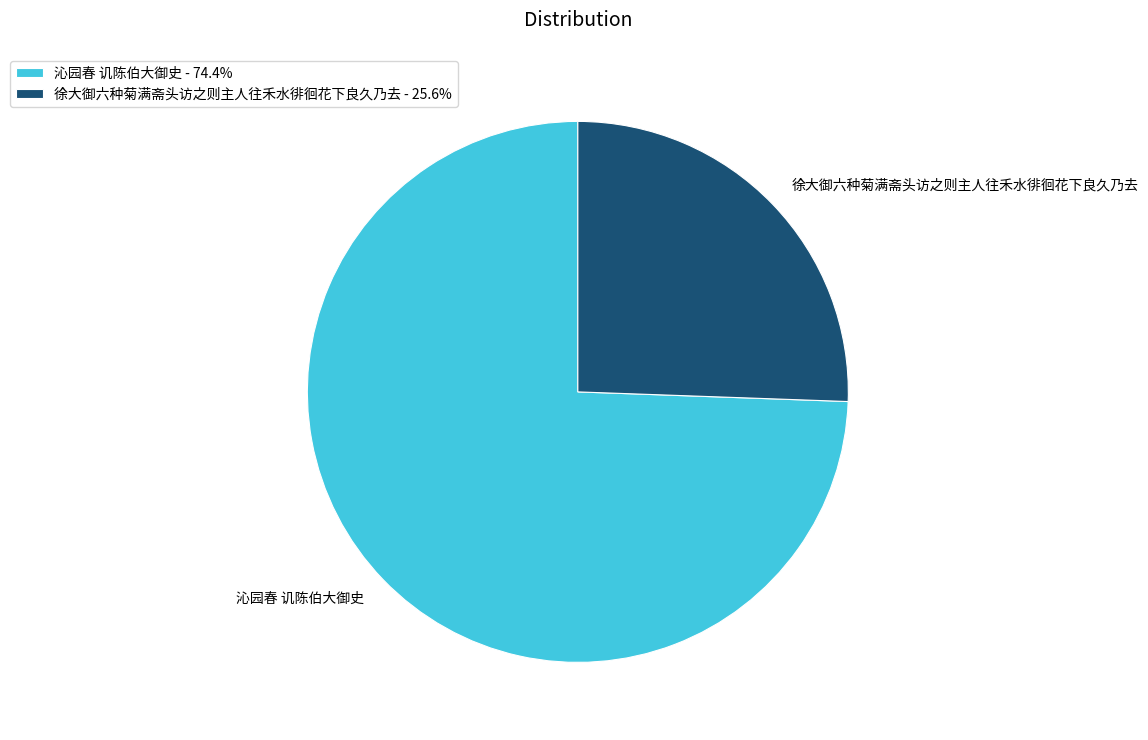

How many slices are in this pie chart?

2